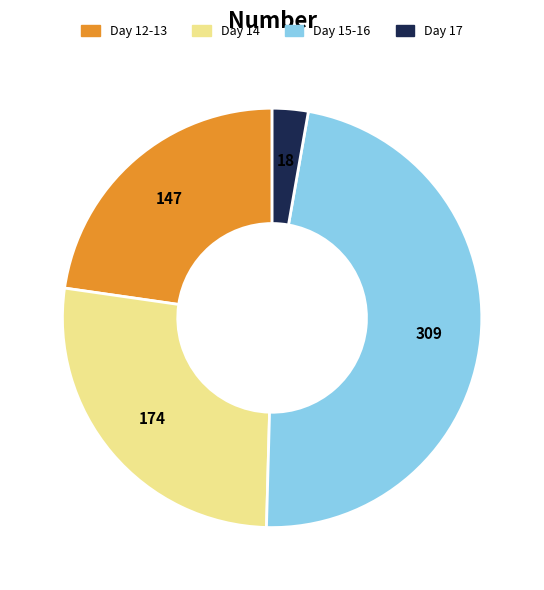

Is there a majority slice in this chart?

No